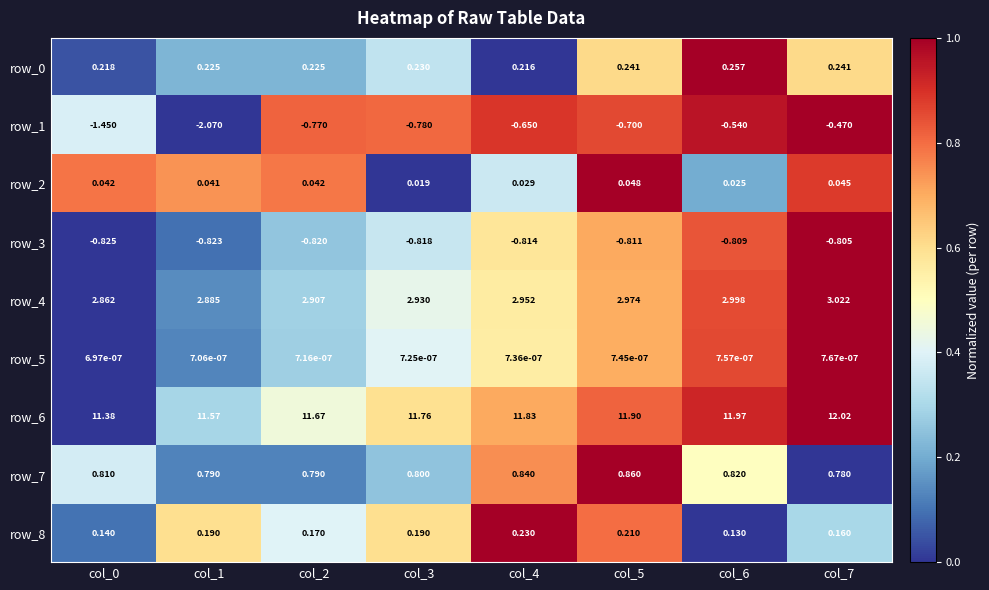

What is the sum of the row_1 values at col_2 and col_6?

-1.3